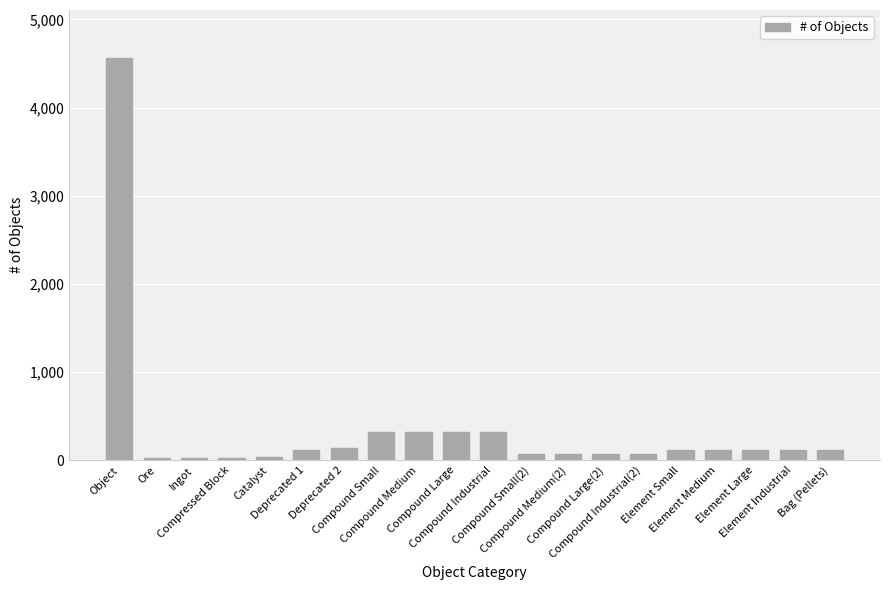

What value does the data have at Compressed Block?

29